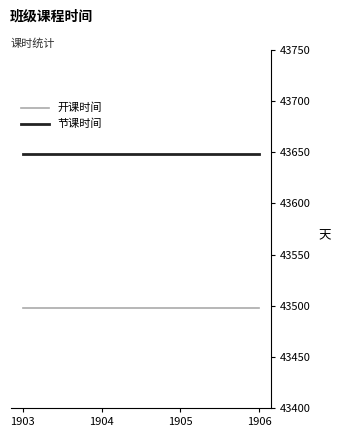

Rank the series by their maximum value, from highest to lowest.

节课时间, 开课时间